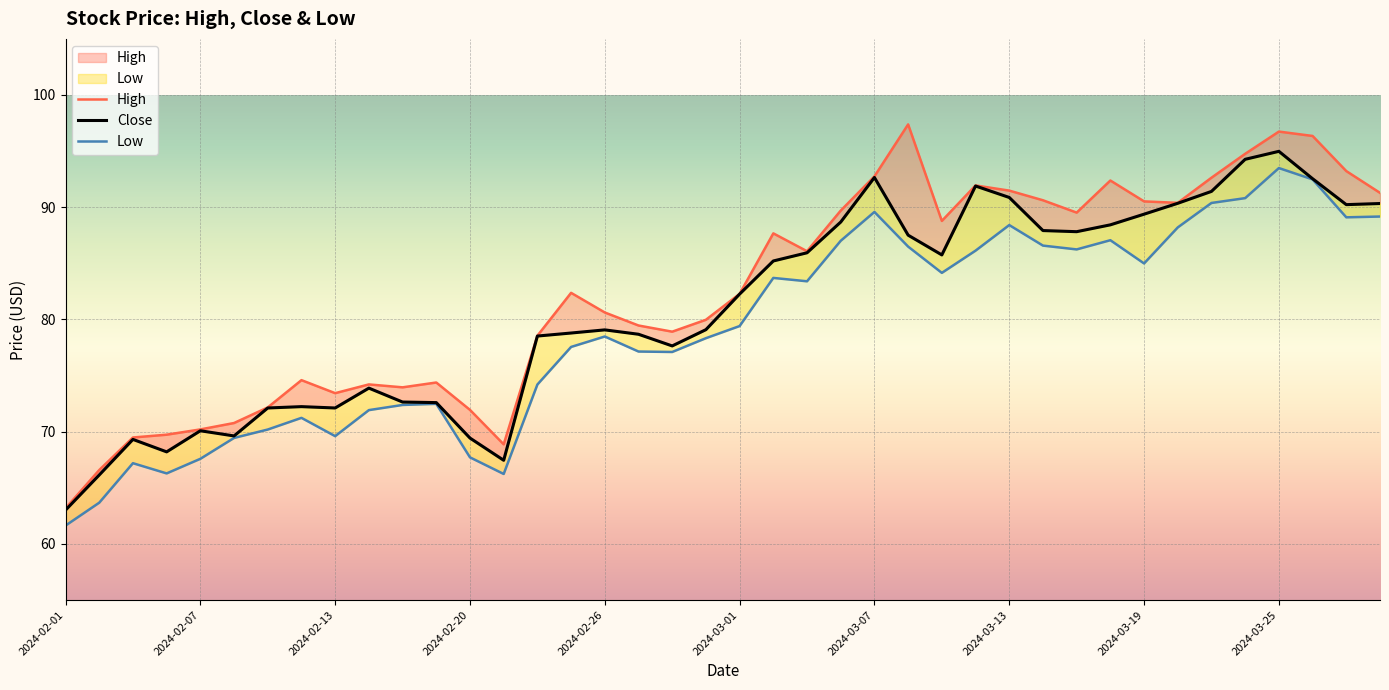

Where is the first local minimum for Low?

2024-02-06